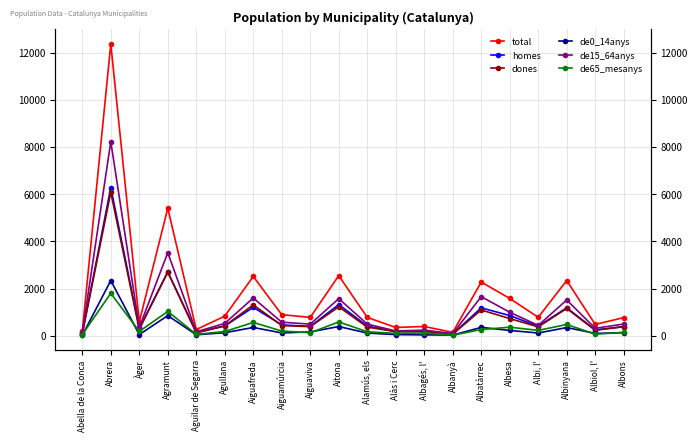

What is the value of the de65_mesanys point at the 11th from the left?

170